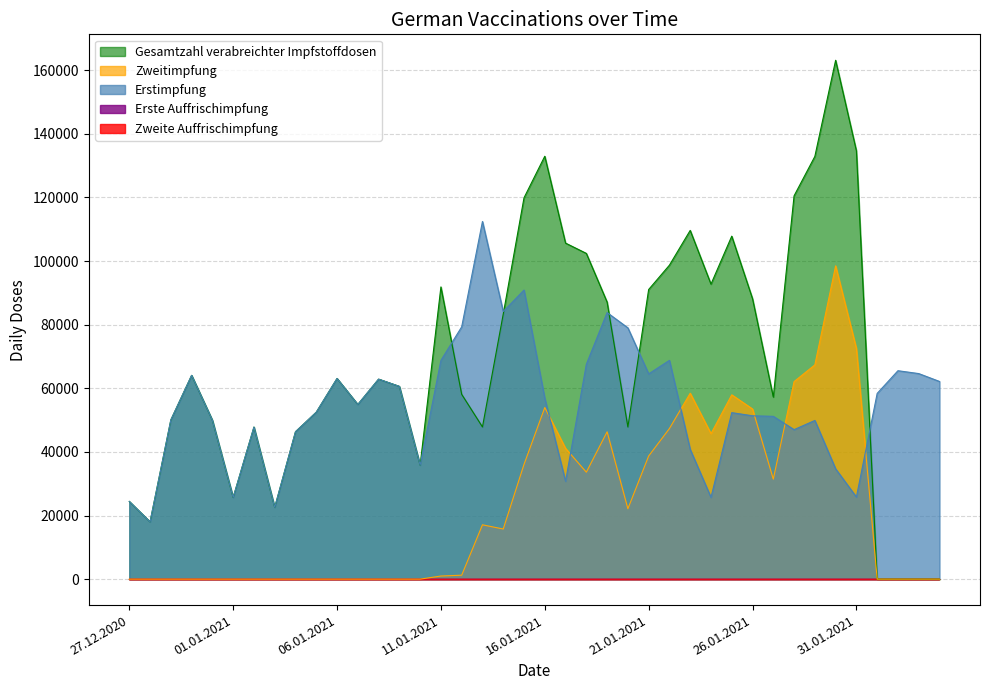

Is it true that Zweitimpfung equals 34029 at 25.01.2021?

False